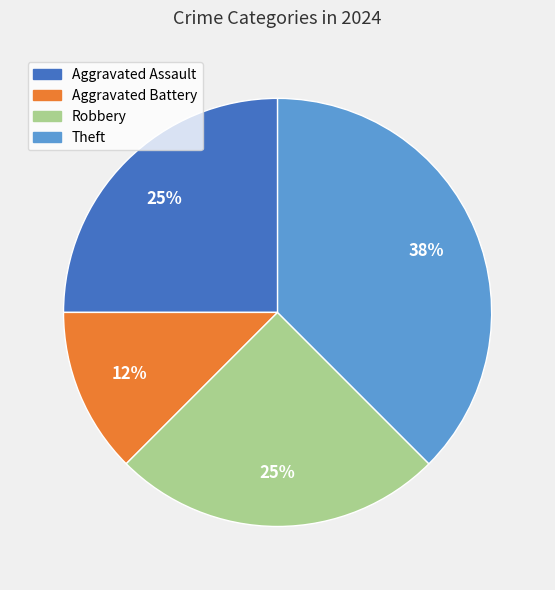

Which category has the smallest portion of the pie?

Aggravated Battery